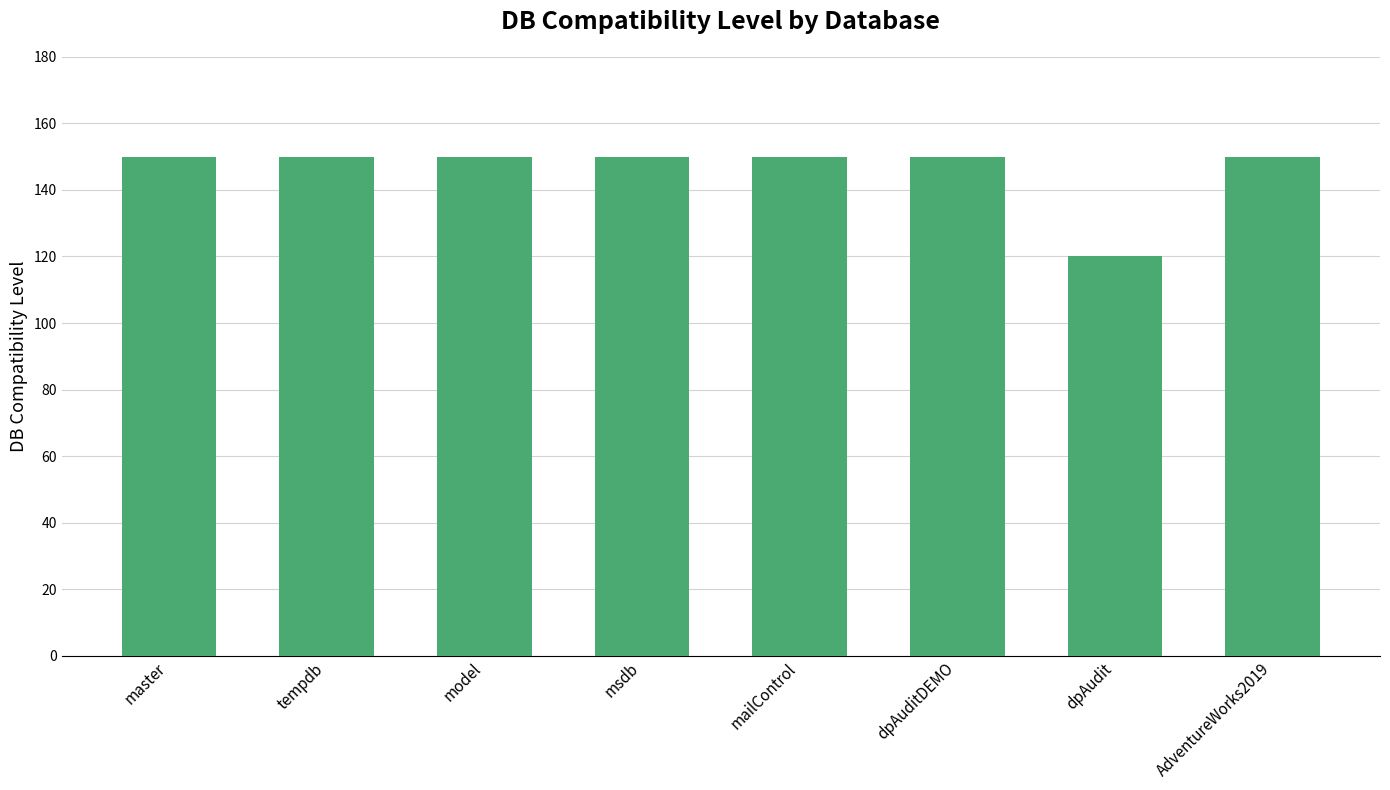

Which has a higher value, master or dpAudit?

master